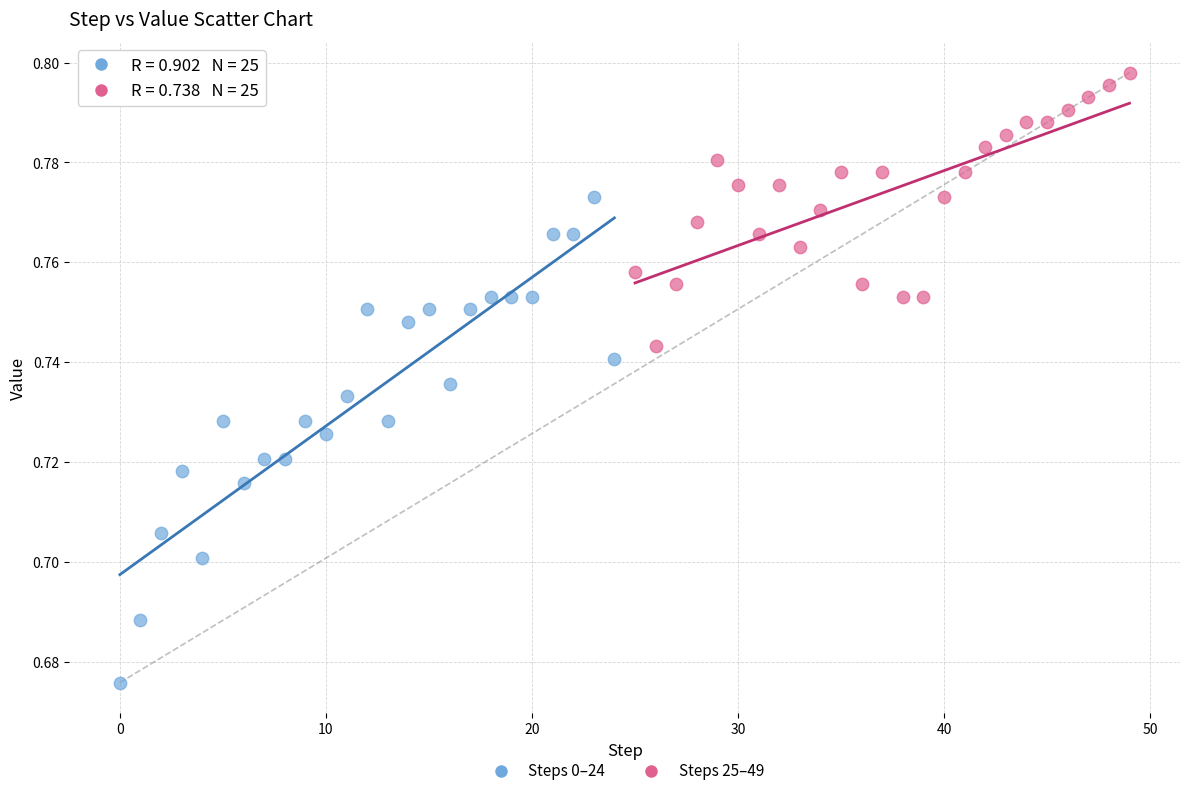

What are all the series names shown in the legend?

Steps 0–24, Steps 25–49